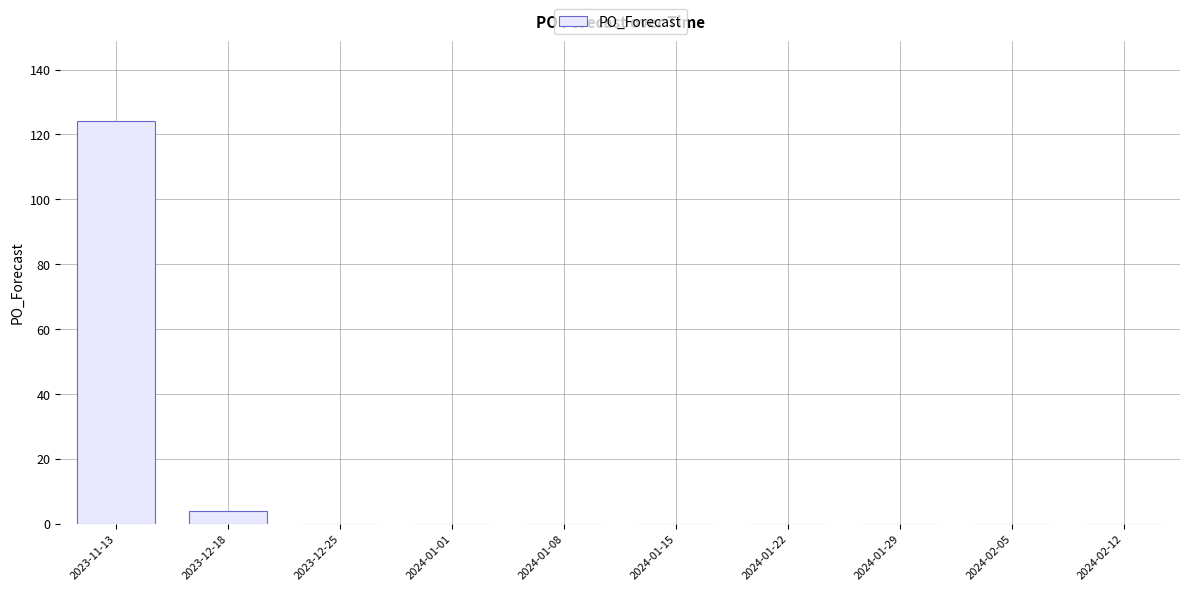

Reading right to left, what are all the values shown in this chart?

0	0	0	0	0	0	0	0	4	124